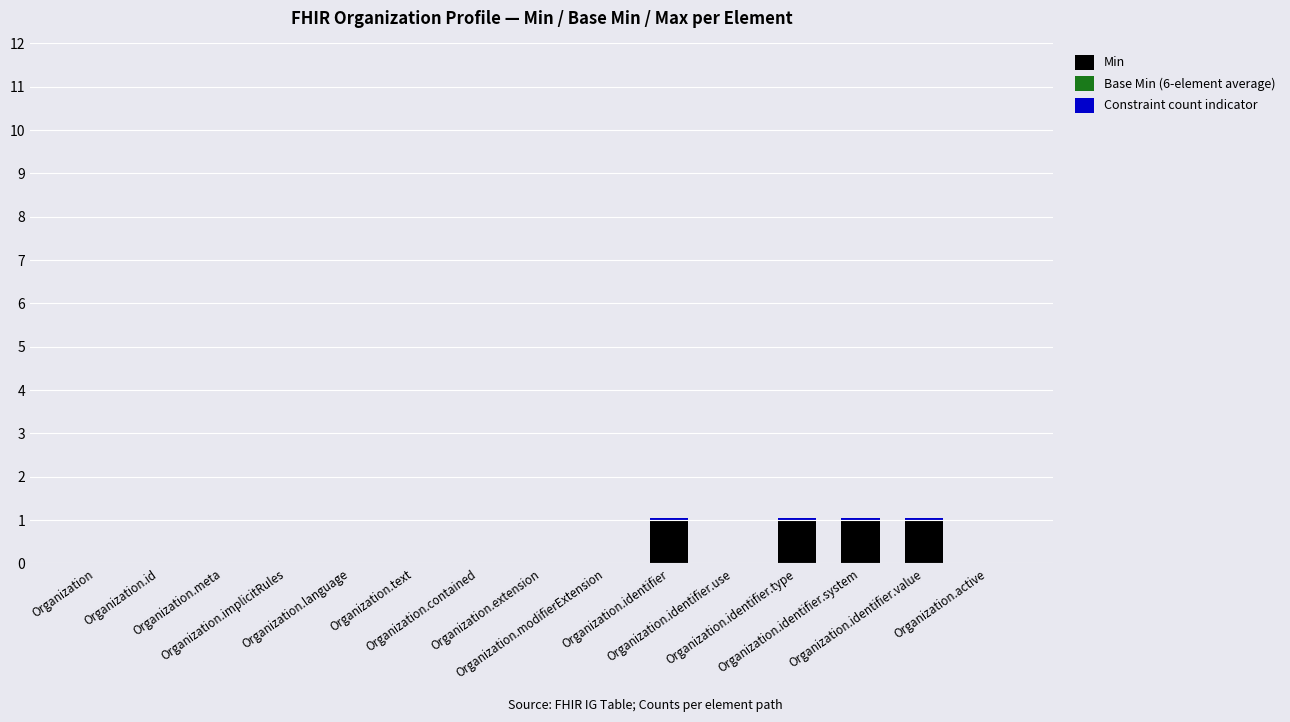

Are the bars grouped side by side (vs. stacked)?

No